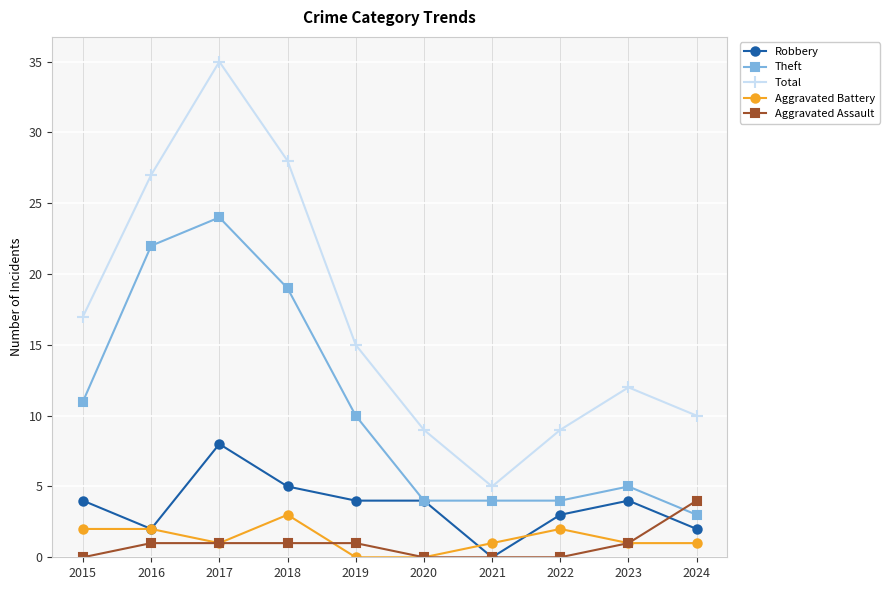

Which series has the largest range (max minus min)?

Total